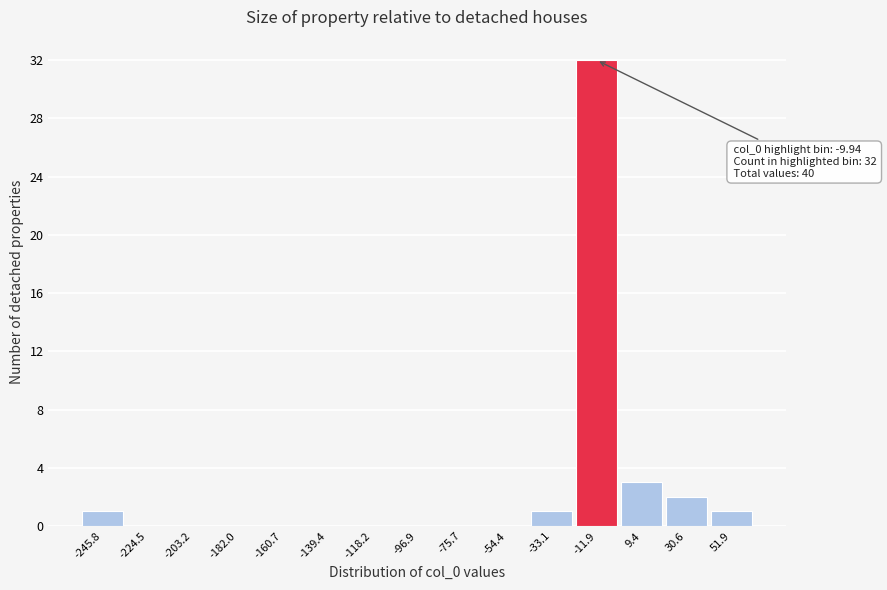

Reading left to right, transcribe all the data shown in this chart.

-245.8=1	-224.5=0	-203.2=0	-182.0=0	-160.7=0	-139.4=0	-118.2=0	-96.9=0	-75.7=0	-54.4=0	-33.1=1	-11.9=32	9.4=3	30.6=2	51.9=1